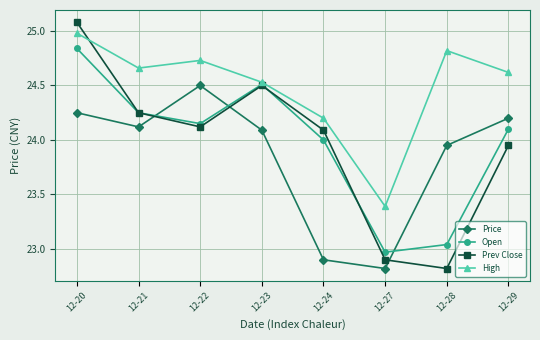

At which label is Prev Close closest to 23?

12-27